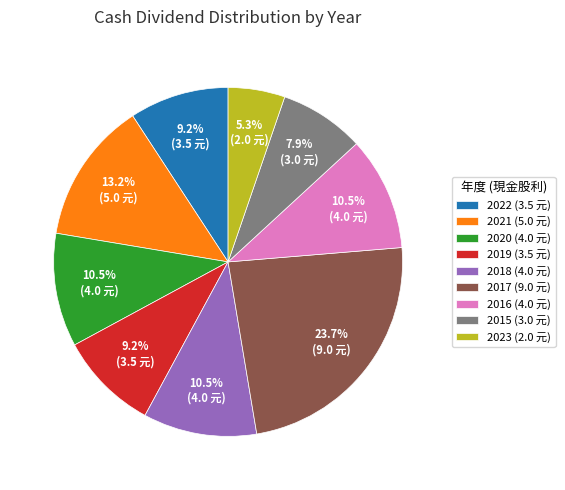

Which slice is the largest?

2017